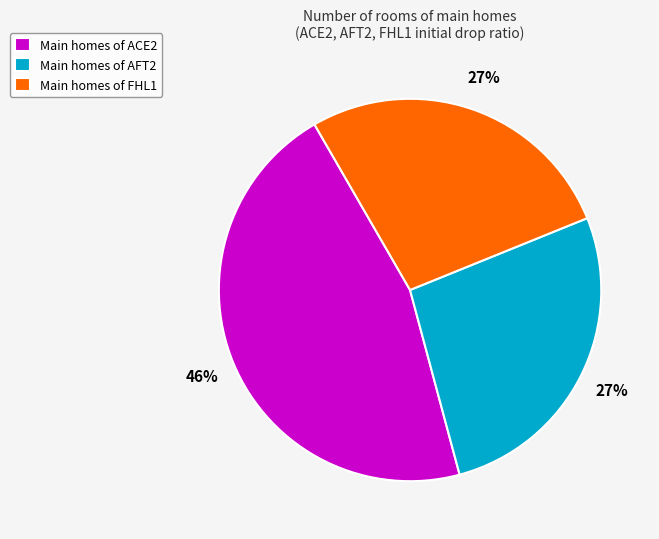

The Main homes of ACE2 slice represents 46% of the pie. True or false?

True